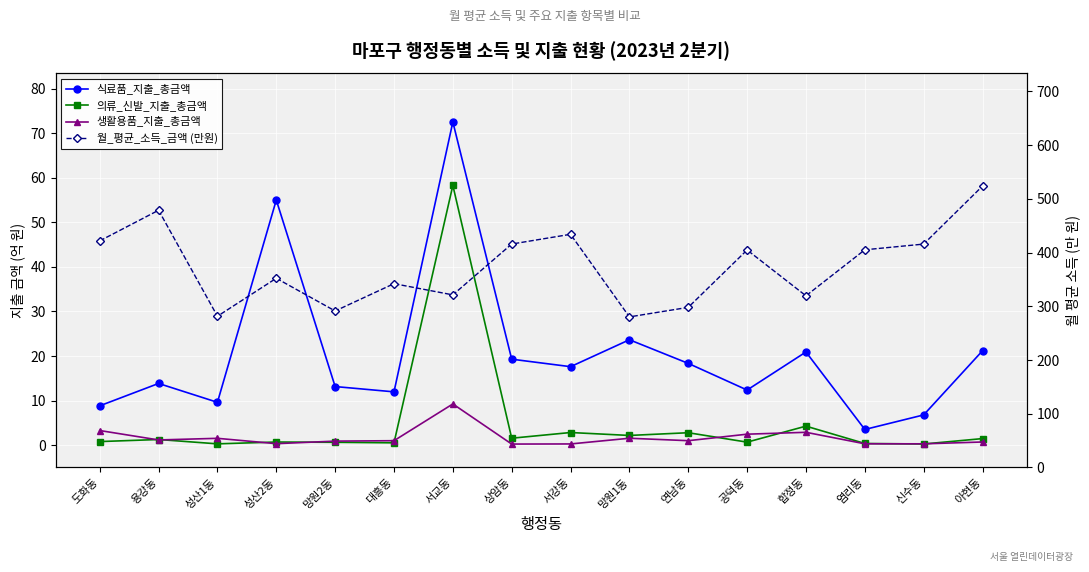

What is the difference between the 의류_신발_지출_총금액 values at 망원2동 and 서교동?

57.6